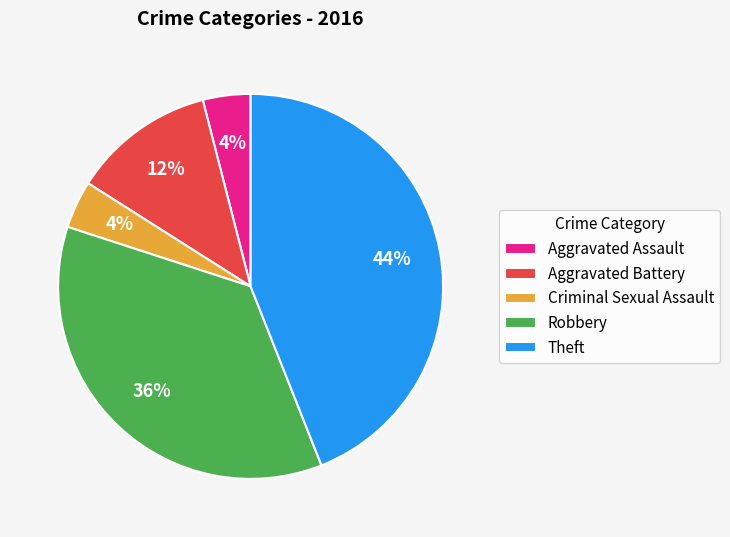

How many segments does this pie chart have?

5